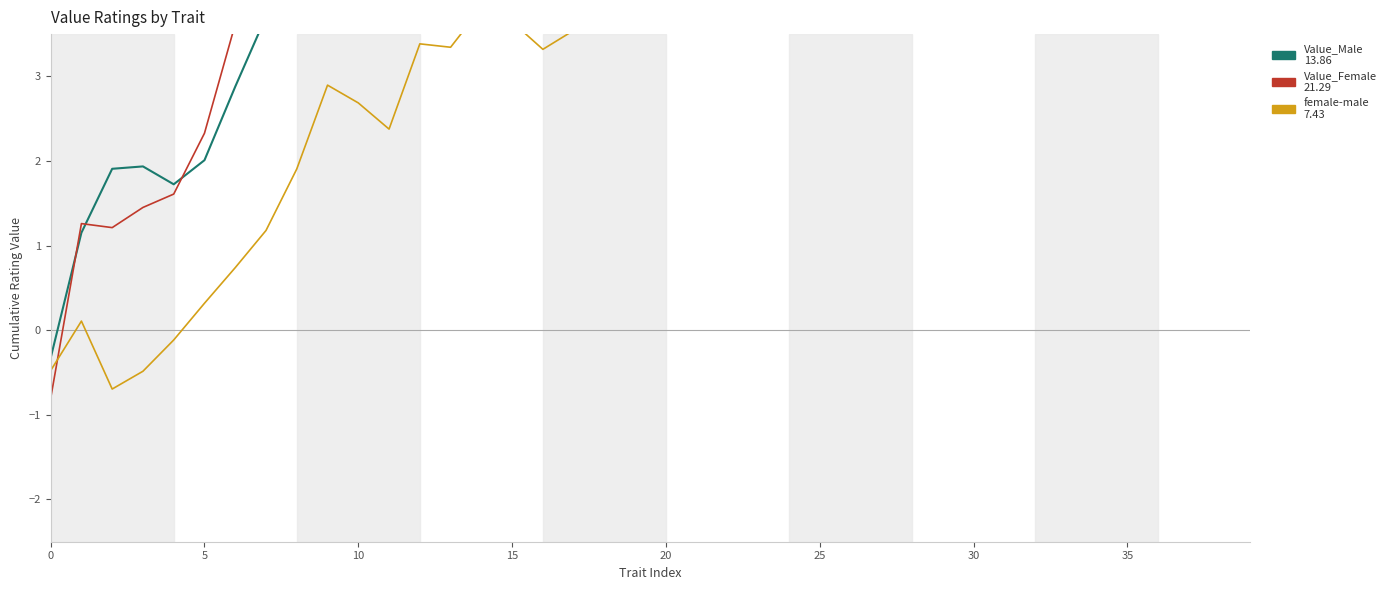

Which series has the largest total across all categories?

Value_Female